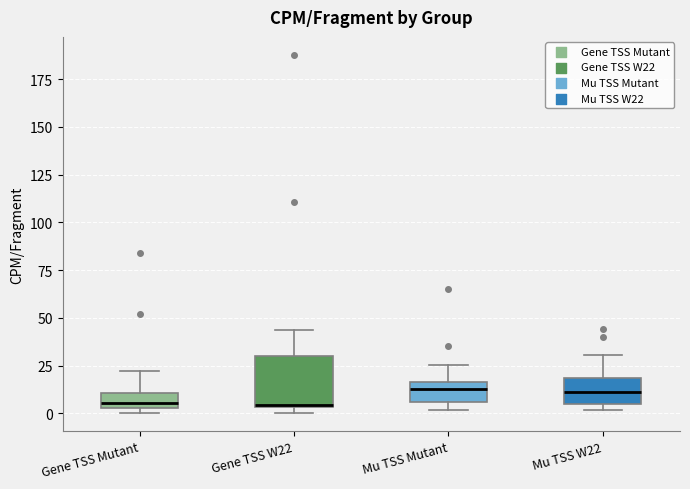

Where is the upper edge of the box for Mu TSS W22 on the y-axis? The values are not printed on the chart, so give them approximately, as read against the axis.

20